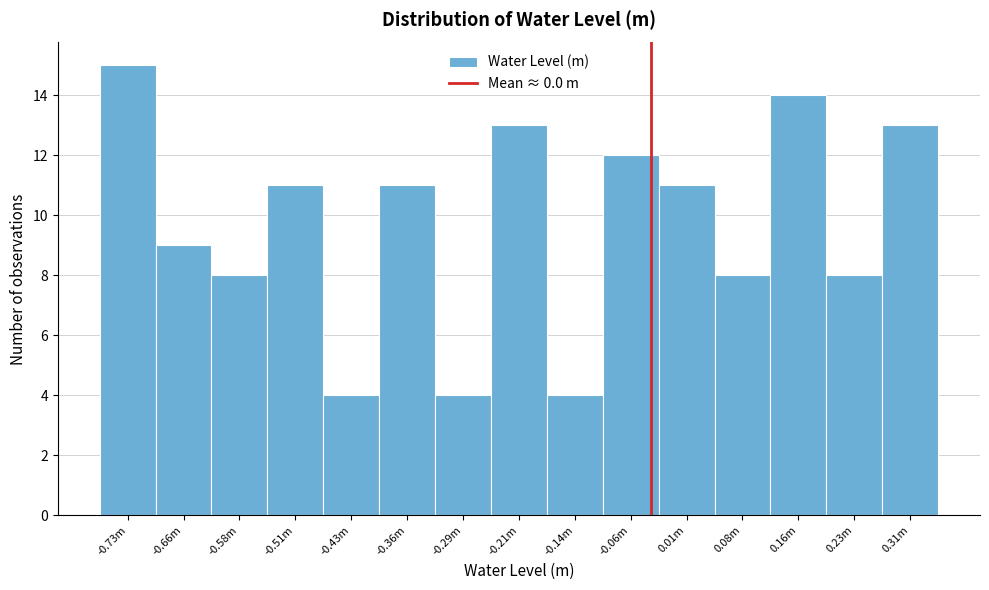

Reading left to right, list all the values displayed in this chart.

15	9	8	11	4	11	4	13	4	12	11	8	14	8	13